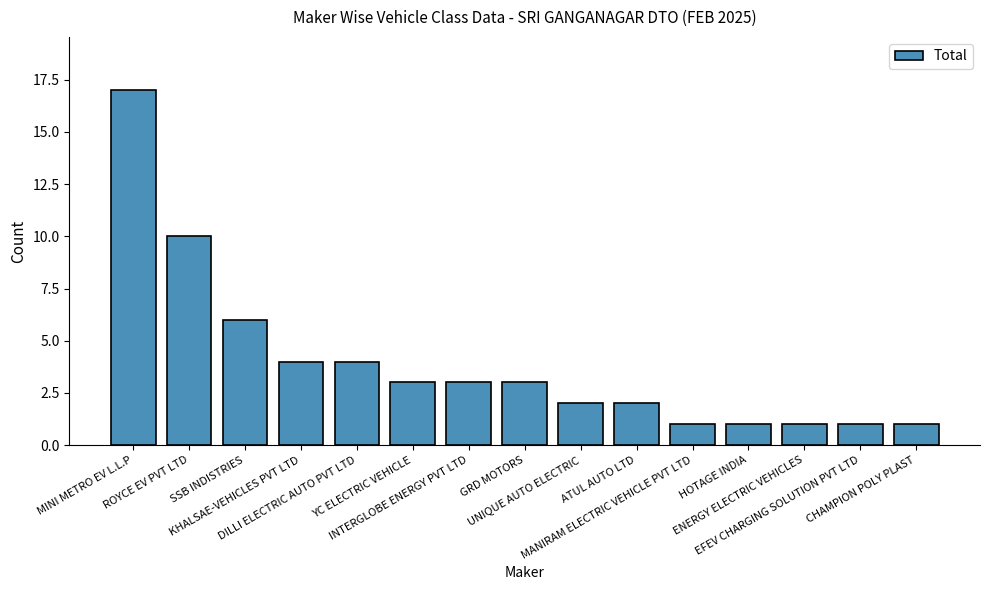

What is the sum of all values?

59